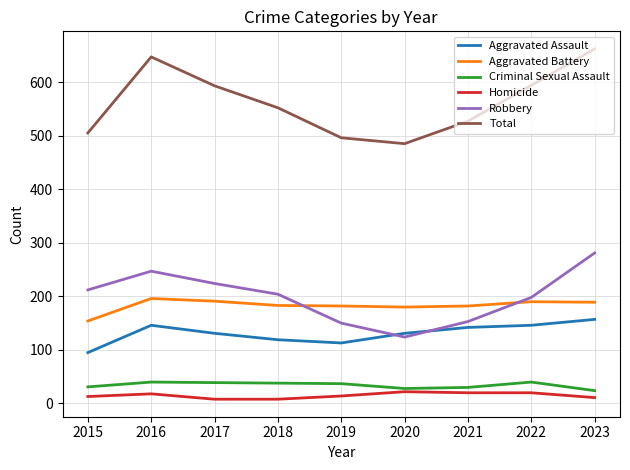

Which category has the highest value in the Total series?

2023